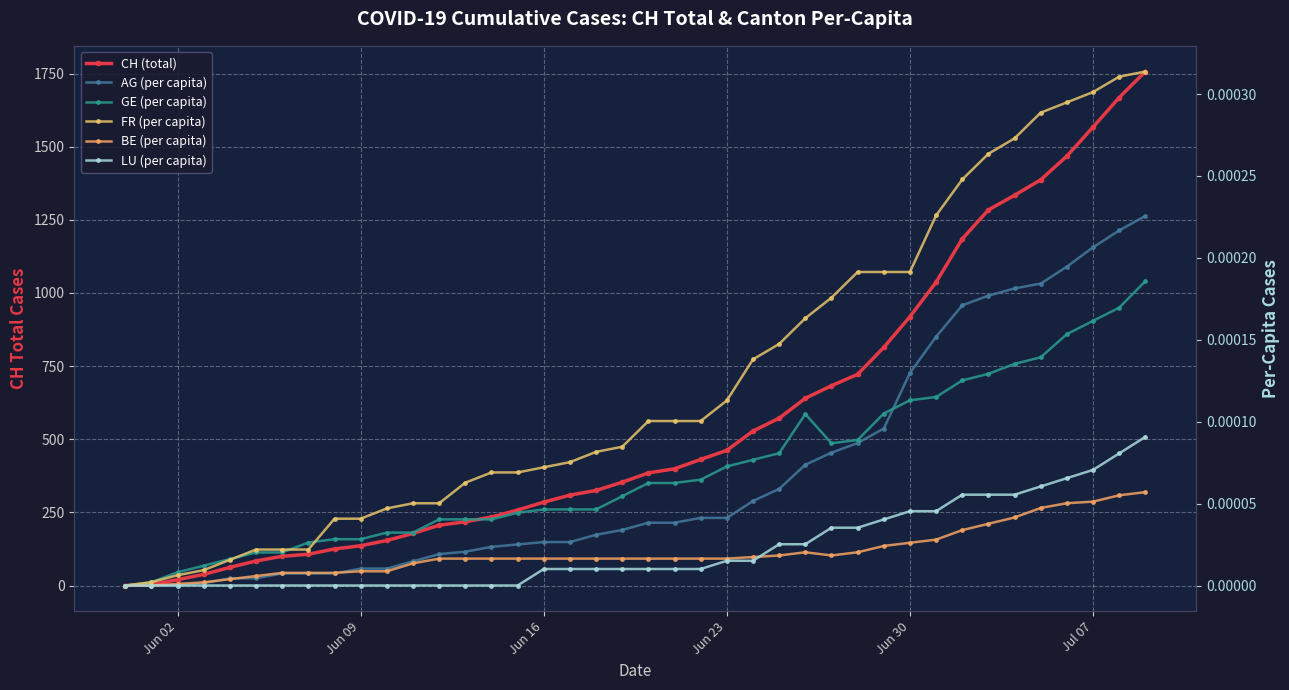

Reading left to right, extract all data points from this chart.

CH (total): 0.0	3.0	20.0	38.0	62.0	84.0	100.0	107.0	125.0	136.0	154.0	178.0	206.0	218.0	234.0	258.0	285.0	309.0	325.0	353.0	385.0	399.0	431.0	462.0	528.0	572.0	640.0	683.0	722.0	814.0	919.0	1037.0	1185.0	1284.0	1334.0	1387.0	1468.0	1567.0	1668.0	1757.0
AG (per capita): 0.0	0.0	0.0	0.0	0.0	0.0	0.0	0.0	0.0	0.0	0.0	0.0	0.0	0.0	0.0	0.0	0.0	0.0	0.0	0.0	0.0	0.0	0.0	0.0	0.0	0.0	0.0	0.0	0.0	0.0	0.0	0.0	0.0	0.0	0.0	0.0	0.0	0.0	0.0	0.0
GE (per capita): 0.0	0.0	0.0	0.0	0.0	0.0	0.0	0.0	0.0	0.0	0.0	0.0	0.0	0.0	0.0	0.0	0.0	0.0	0.0	0.0	0.0	0.0	0.0	0.0	0.0	0.0	0.0	0.0	0.0	0.0	0.0	0.0	0.0	0.0	0.0	0.0	0.0	0.0	0.0	0.0
FR (per capita): 0.0	0.0	0.0	0.0	0.0	0.0	0.0	0.0	0.0	0.0	0.0	0.0	0.0	0.0	0.0	0.0	0.0	0.0	0.0	0.0	0.0	0.0	0.0	0.0	0.0	0.0	0.0	0.0	0.0	0.0	0.0	0.0	0.0	0.0	0.0	0.0	0.0	0.0	0.0	0.0
BE (per capita): 0.0	0.0	0.0	0.0	0.0	0.0	0.0	0.0	0.0	0.0	0.0	0.0	0.0	0.0	0.0	0.0	0.0	0.0	0.0	0.0	0.0	0.0	0.0	0.0	0.0	0.0	0.0	0.0	0.0	0.0	0.0	0.0	0.0	0.0	0.0	0.0	0.0	0.0	0.0	0.0
LU (per capita): 0.0	0.0	0.0	0.0	0.0	0.0	0.0	0.0	0.0	0.0	0.0	0.0	0.0	0.0	0.0	0.0	0.0	0.0	0.0	0.0	0.0	0.0	0.0	0.0	0.0	0.0	0.0	0.0	0.0	0.0	0.0	0.0	0.0	0.0	0.0	0.0	0.0	0.0	0.0	0.0